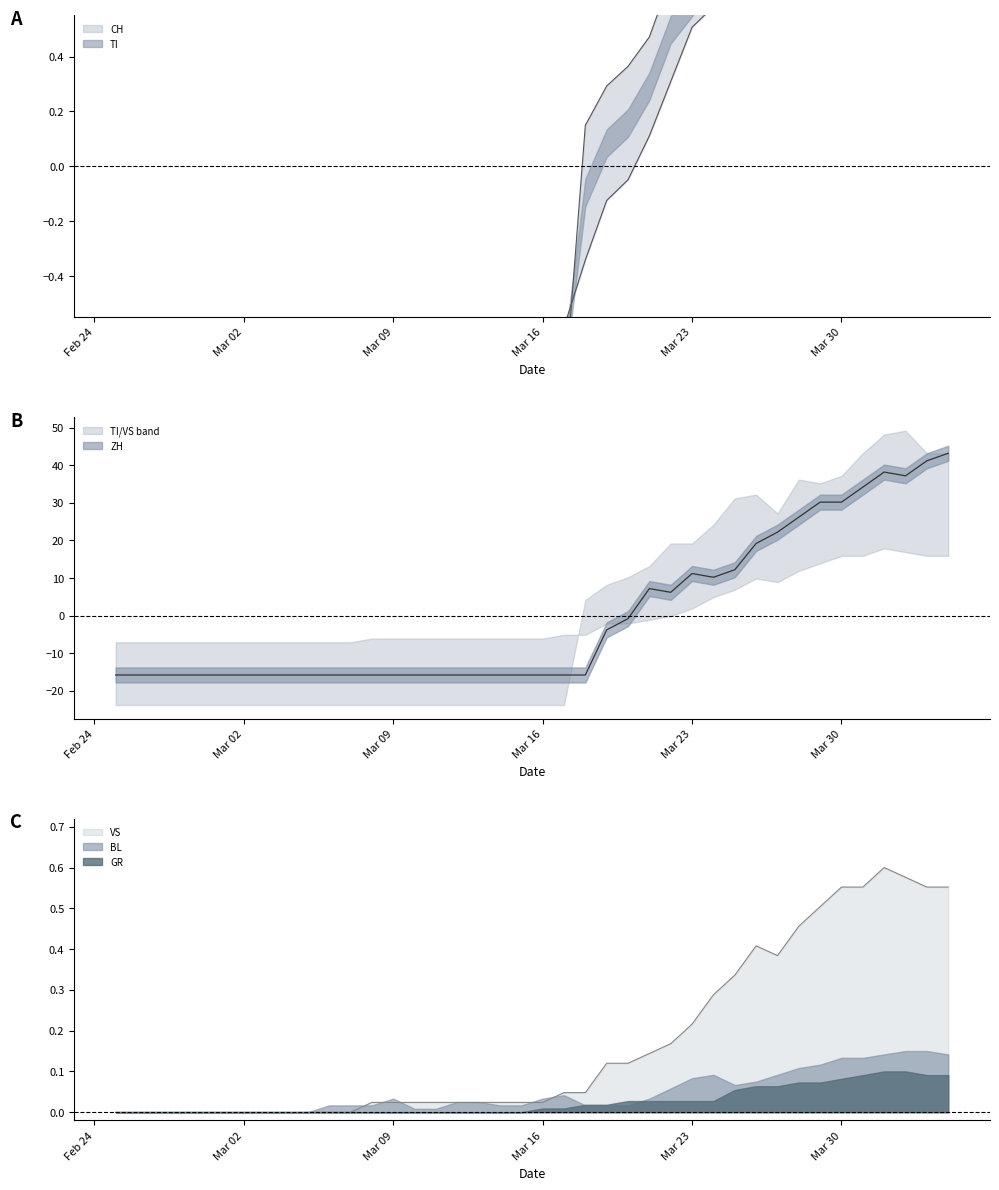

What is the label of the 21st point from the right?

2020-03-15